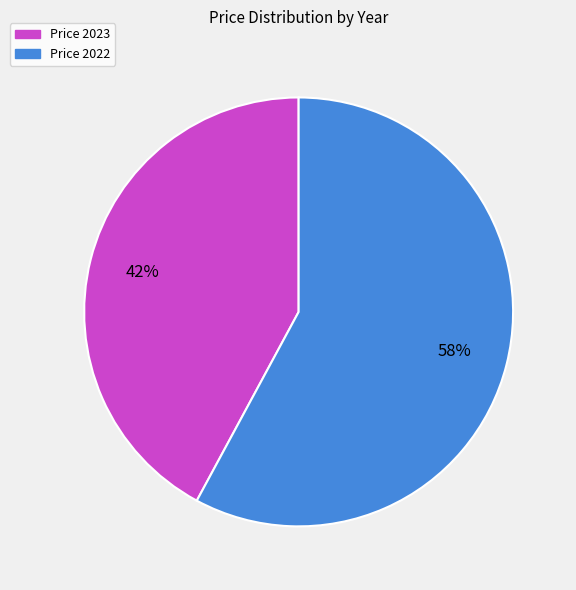

To the nearest percent, what is the difference between the largest and smallest slice percentages?

16%